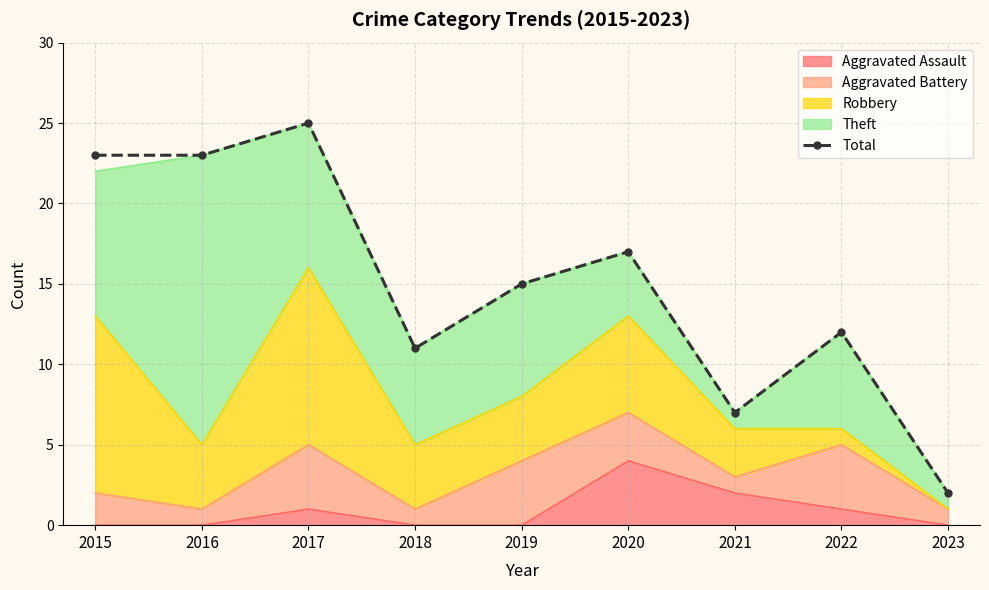

List the labels in order of value, largest first.

2017, 2015, 2016, 2020, 2019, 2022, 2018, 2021, 2023